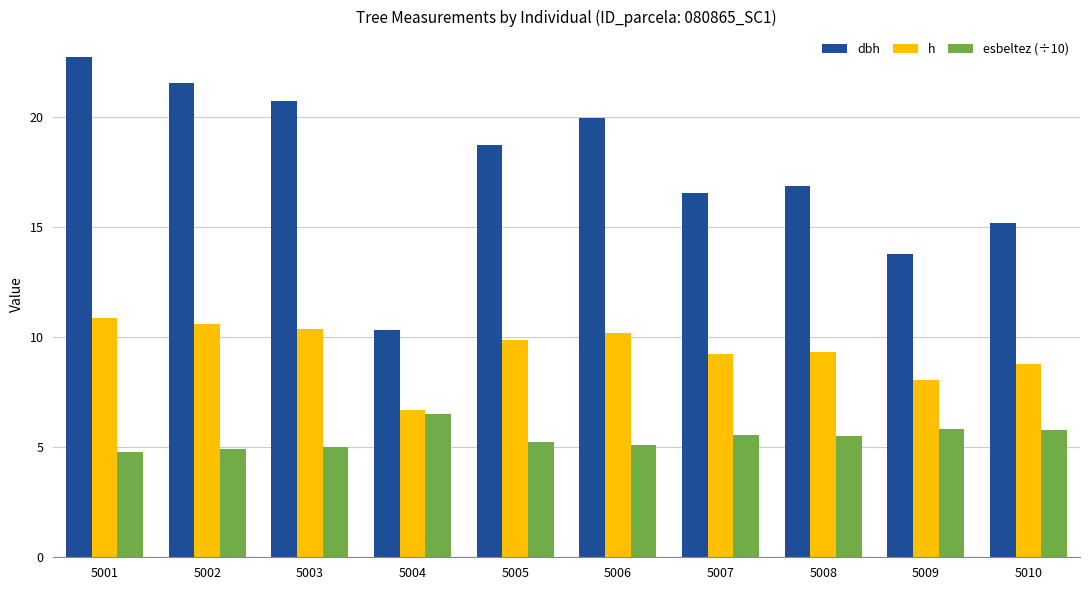

How many categories are shown in the chart?

10